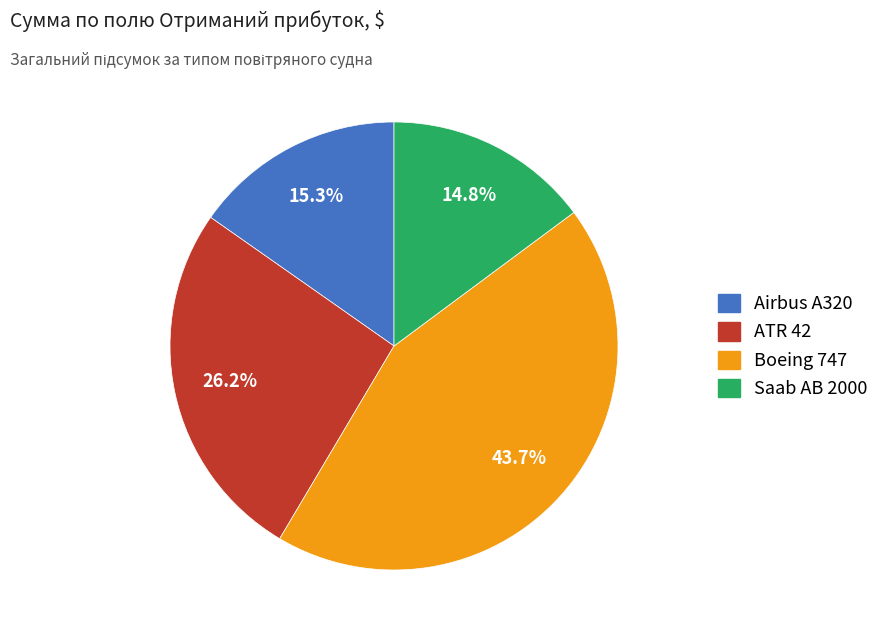

What is the total percentage of Airbus A320 and Boeing 747?

59.0%